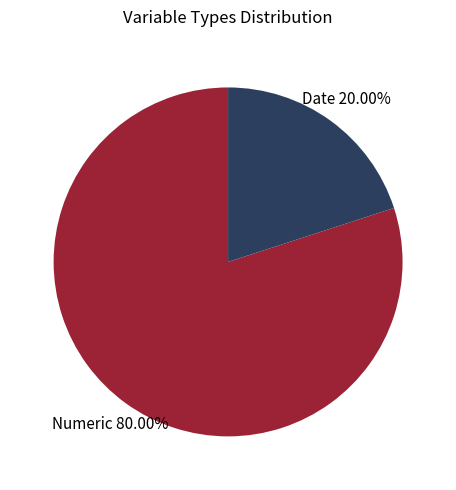

Is there a majority slice in this chart?

Yes